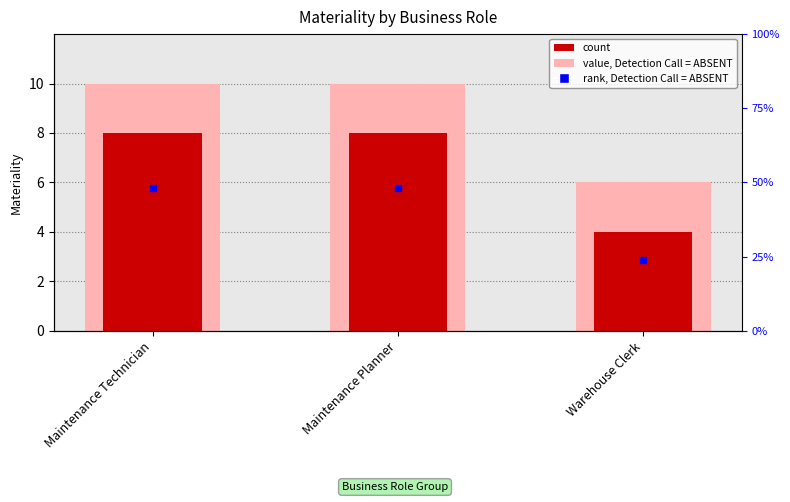

Which series contains the highest Y value?

value, Detection Call = ABSENT